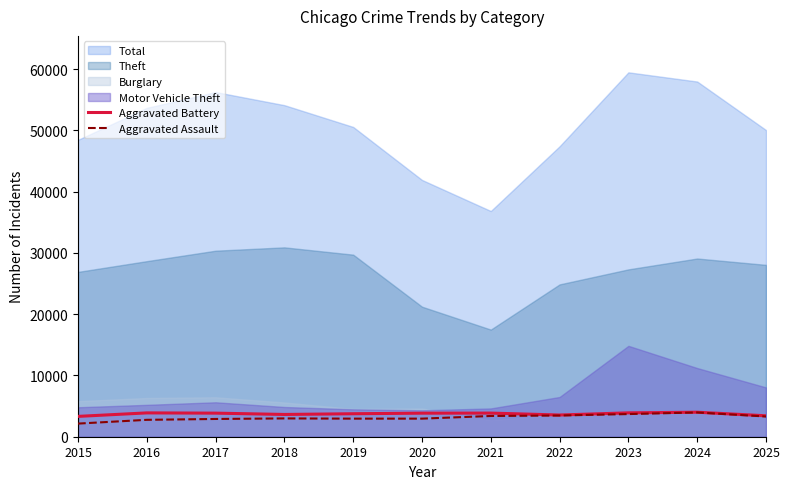

What is the difference between the second highest and minimum values in the Aggravated Assault series?

1556